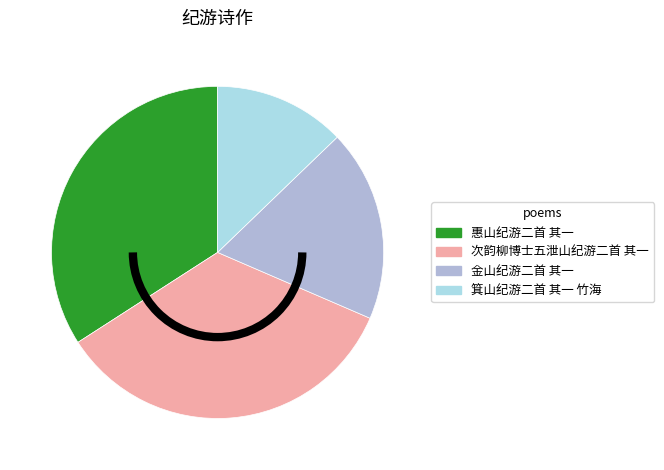

The 惠山纪游二首 其一 slice represents 34% of the pie. True or false?

True